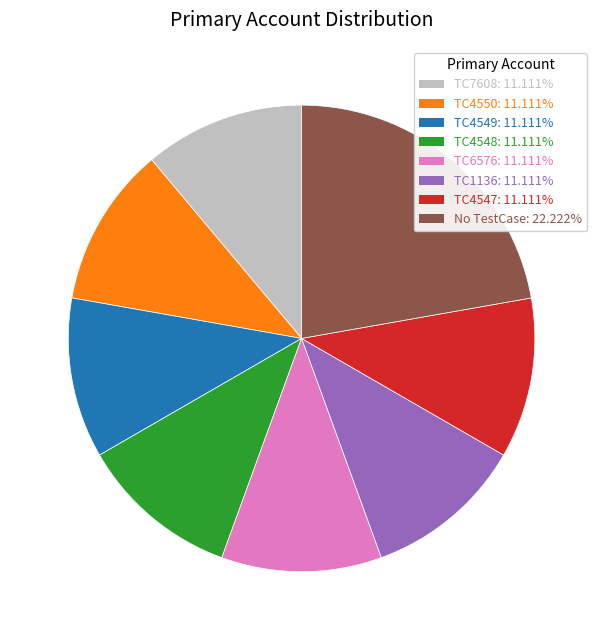

Does any single category account for the majority?

No